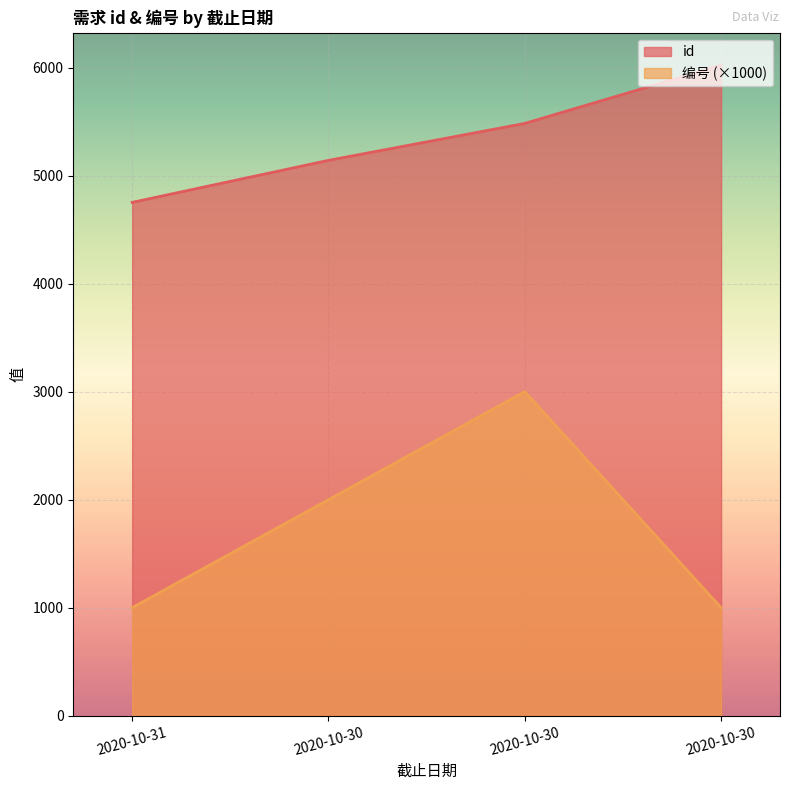

What is the greatest value displayed?

6021